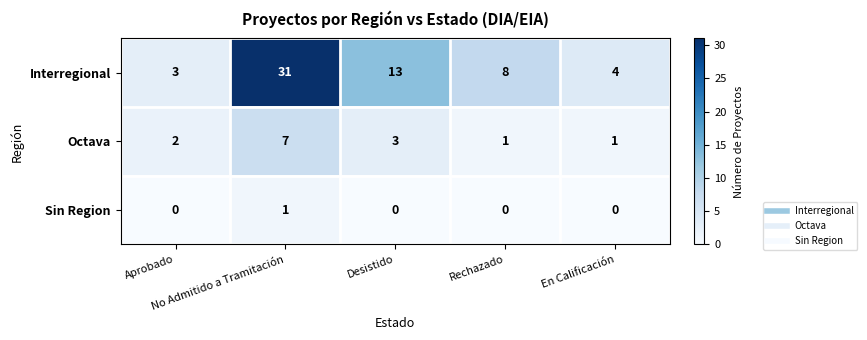

Which series has the largest total across all categories?

Interregional